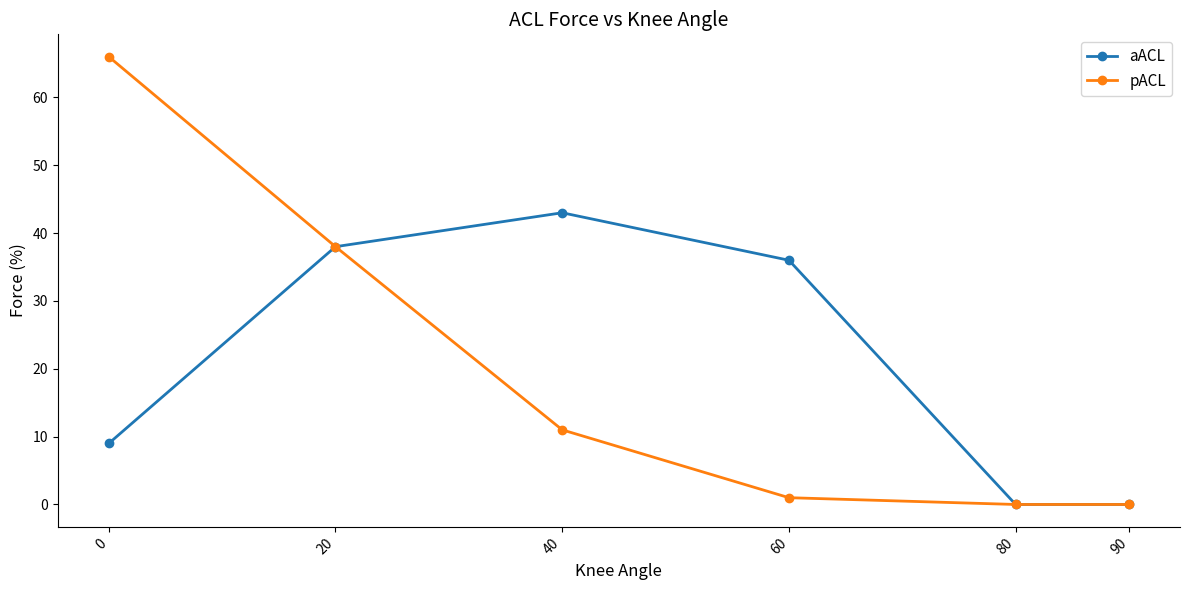

Does the chart display data point markers on the line(s)?

Yes